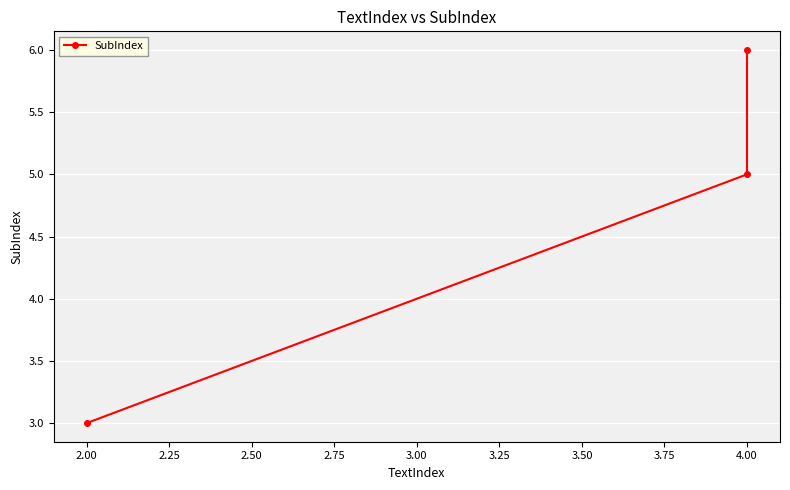

Does the chart display data point markers on the line(s)?

Yes